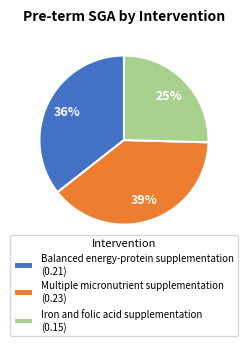

To the nearest percent, what is the combined percentage of Balanced energy-protein supplementation and Multiple micronutrient supplementation?

75%